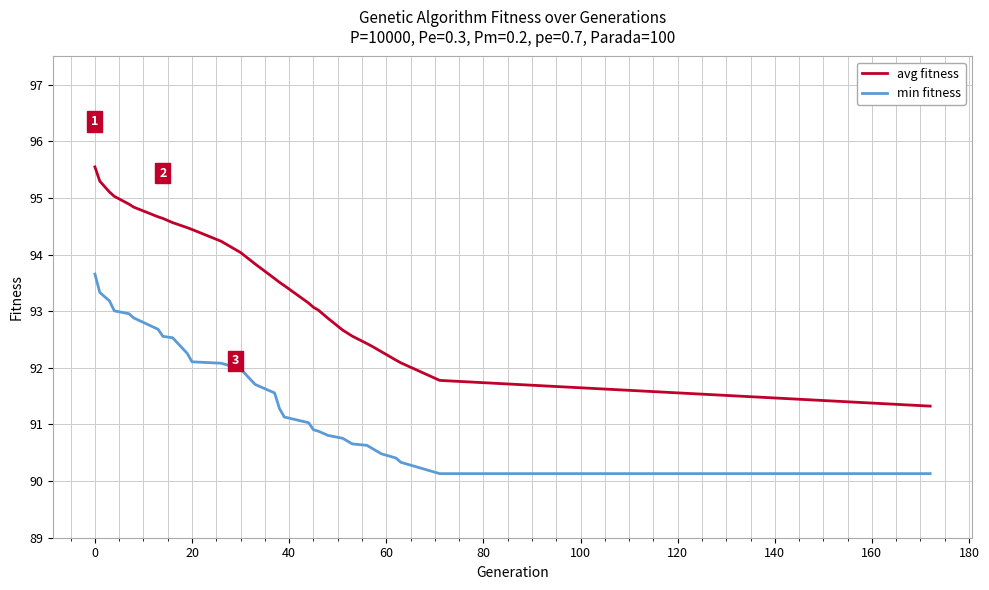

Which series has the largest total across all categories?

avg fitness